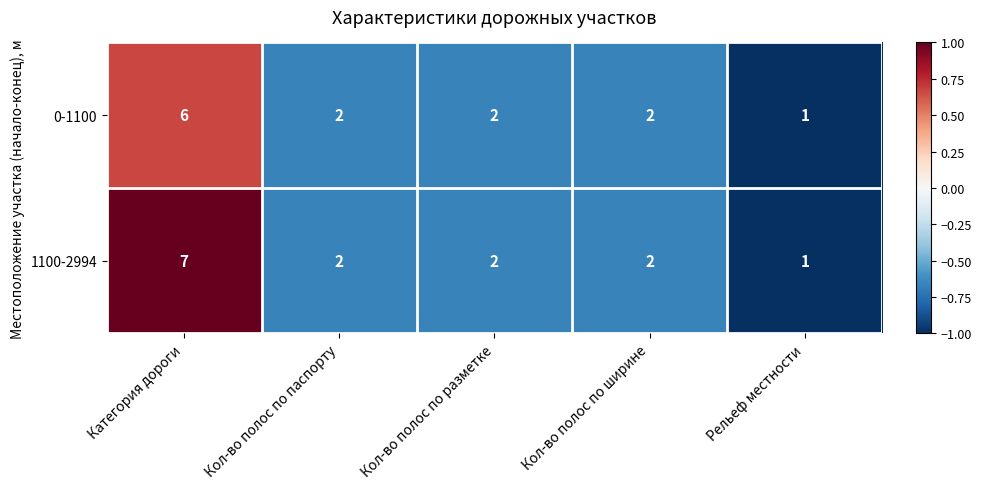

Is it true that 1100-2994 equals 0 at Рельеф местности?

False